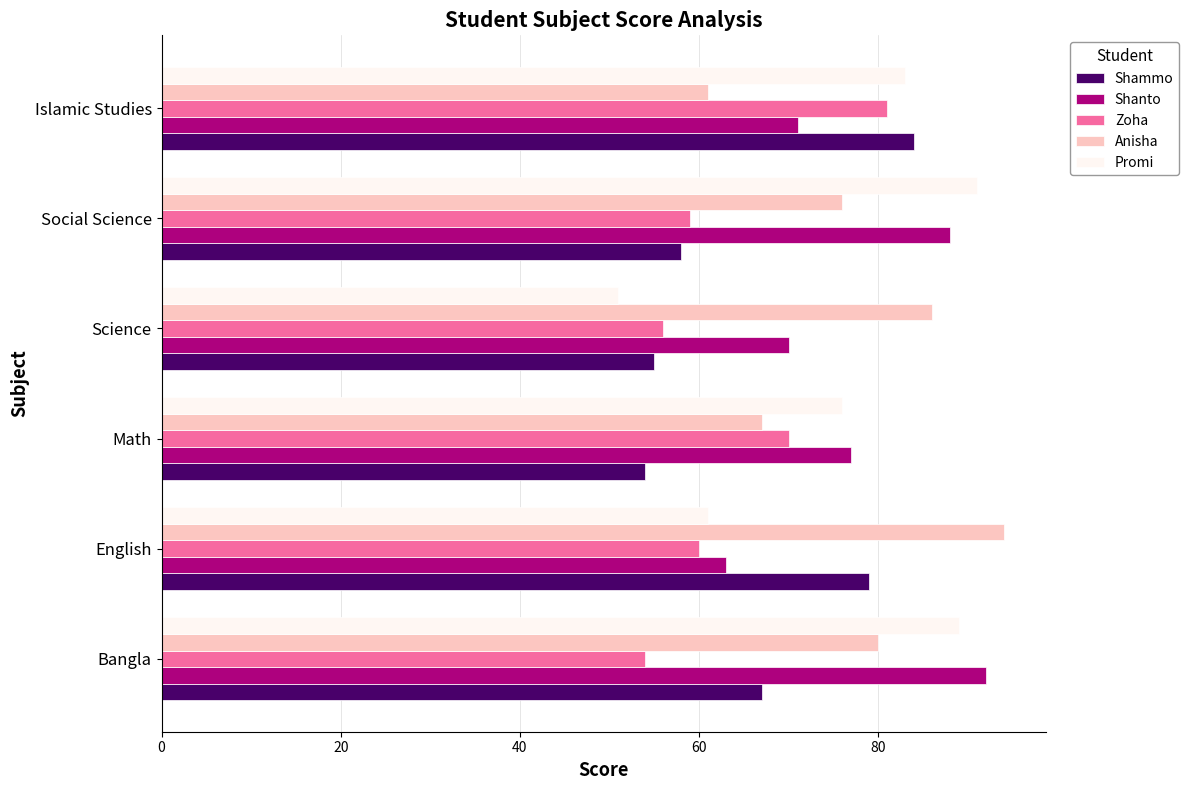

What is the approximate value of Anisha at Math, to the nearest 5?

65